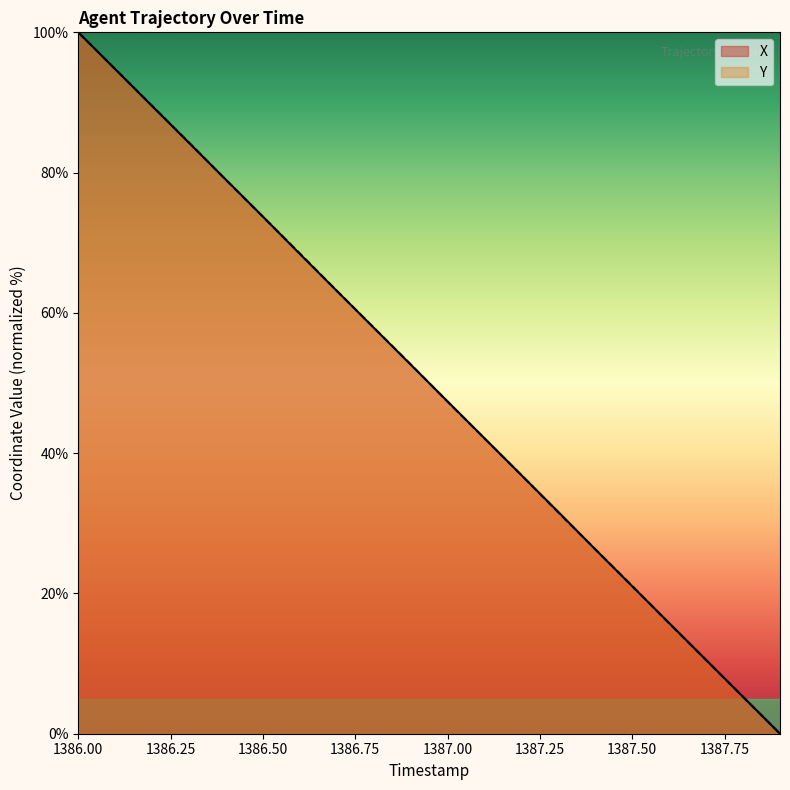

What is the label of the 6th point from the left?

1386.5